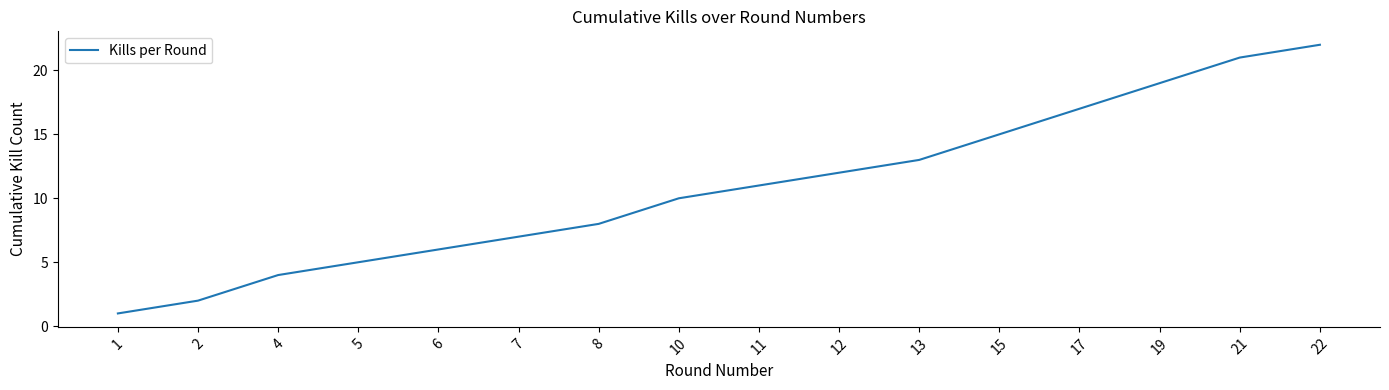

At which category does the chart reach its peak across all series?

22